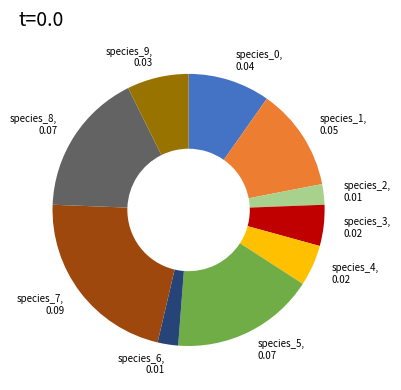

Count the number of slices in the pie.

10